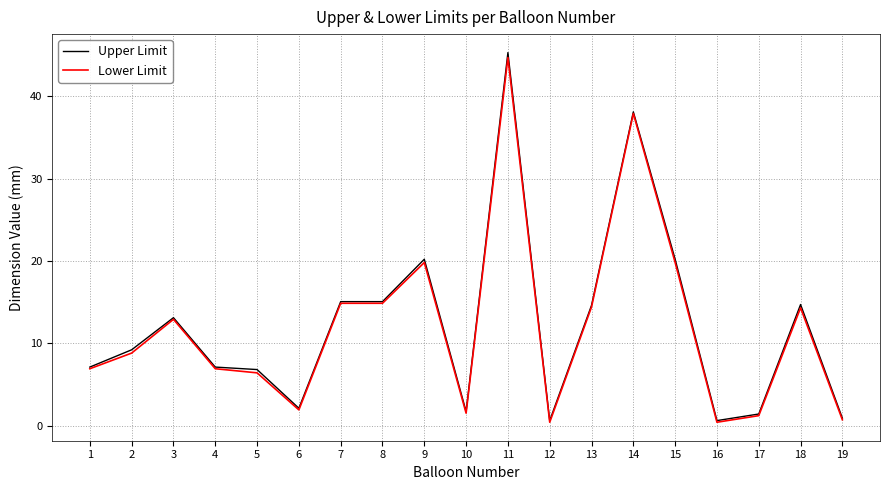

What is the total value across all series at 17?

2.6